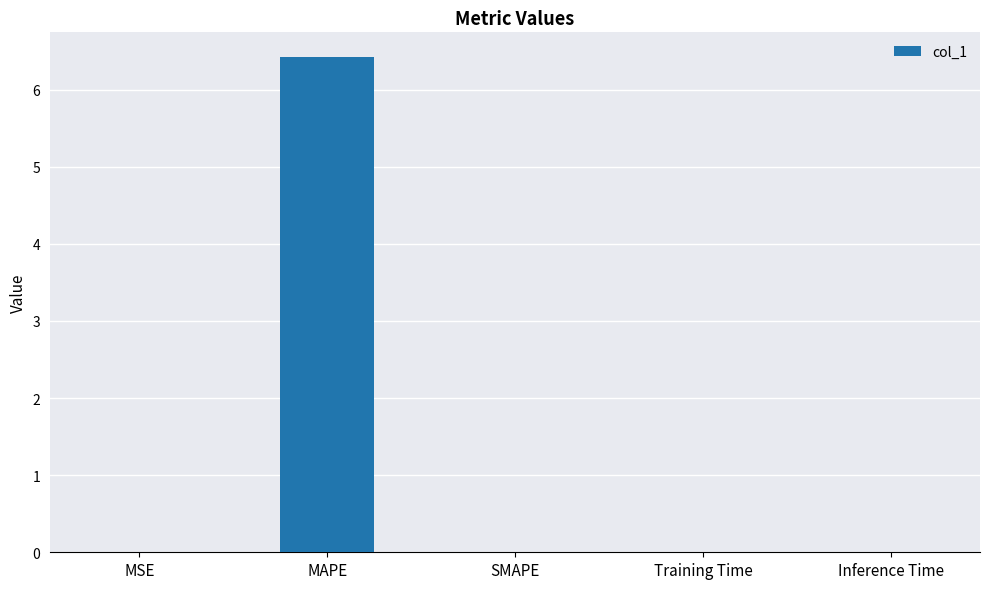

Which has a higher value, Inference Time or MAPE?

MAPE